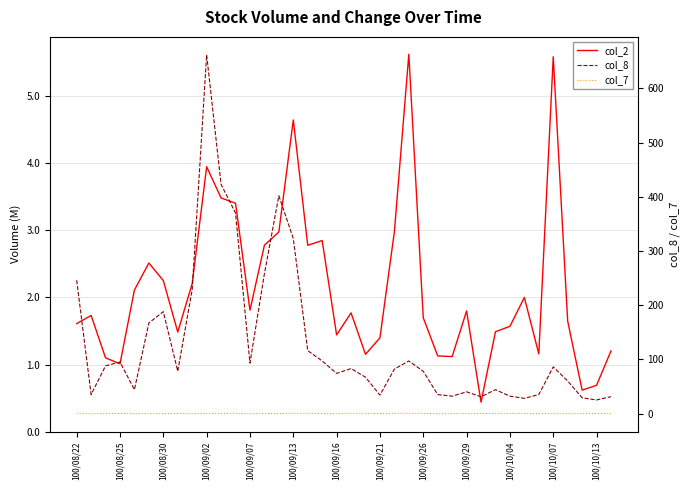

At which category does the chart reach its minimum across all series?

25